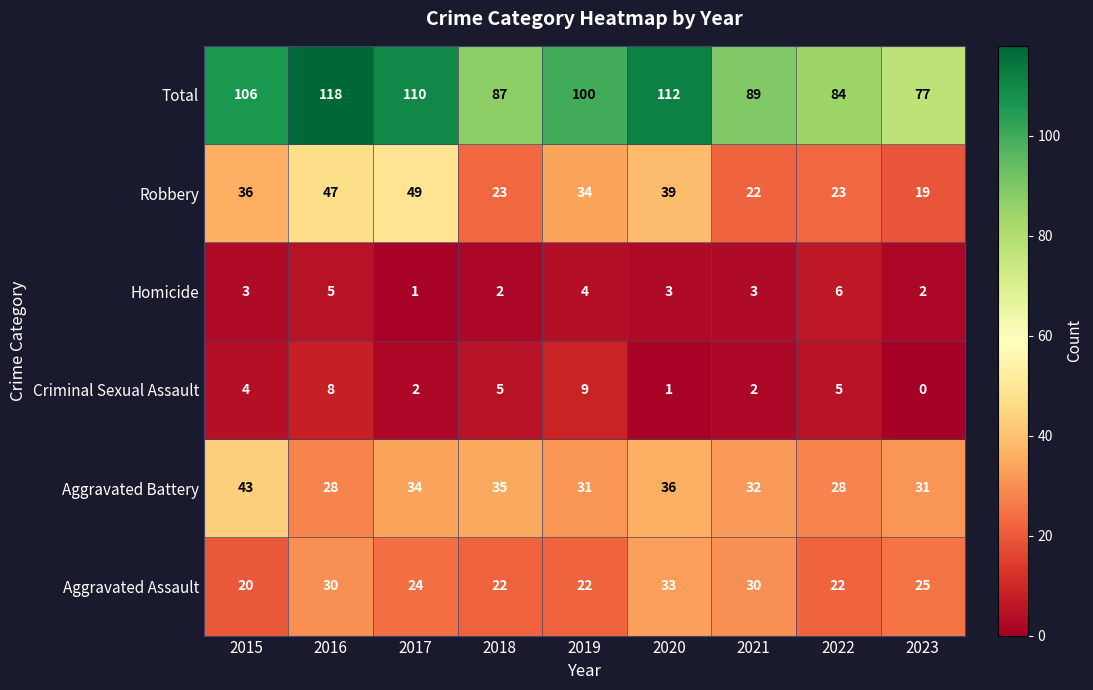

Where is Aggravated Assault nearest to the value 26?

2023